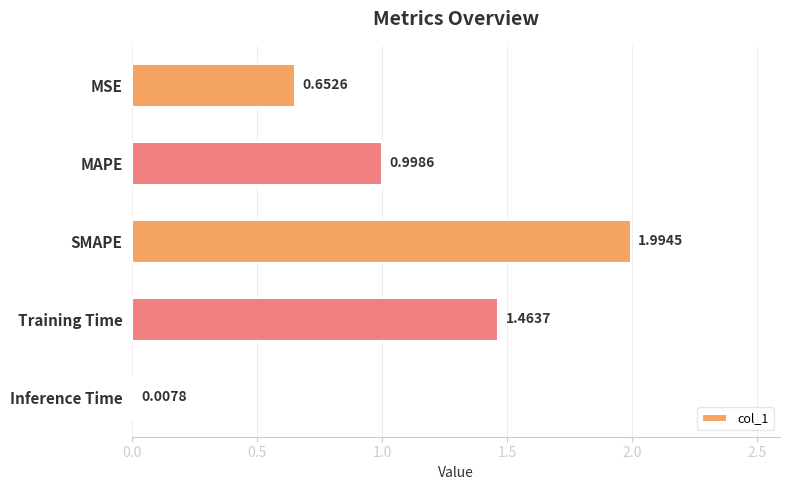

What is the change in value from MSE to SMAPE?

+1.3